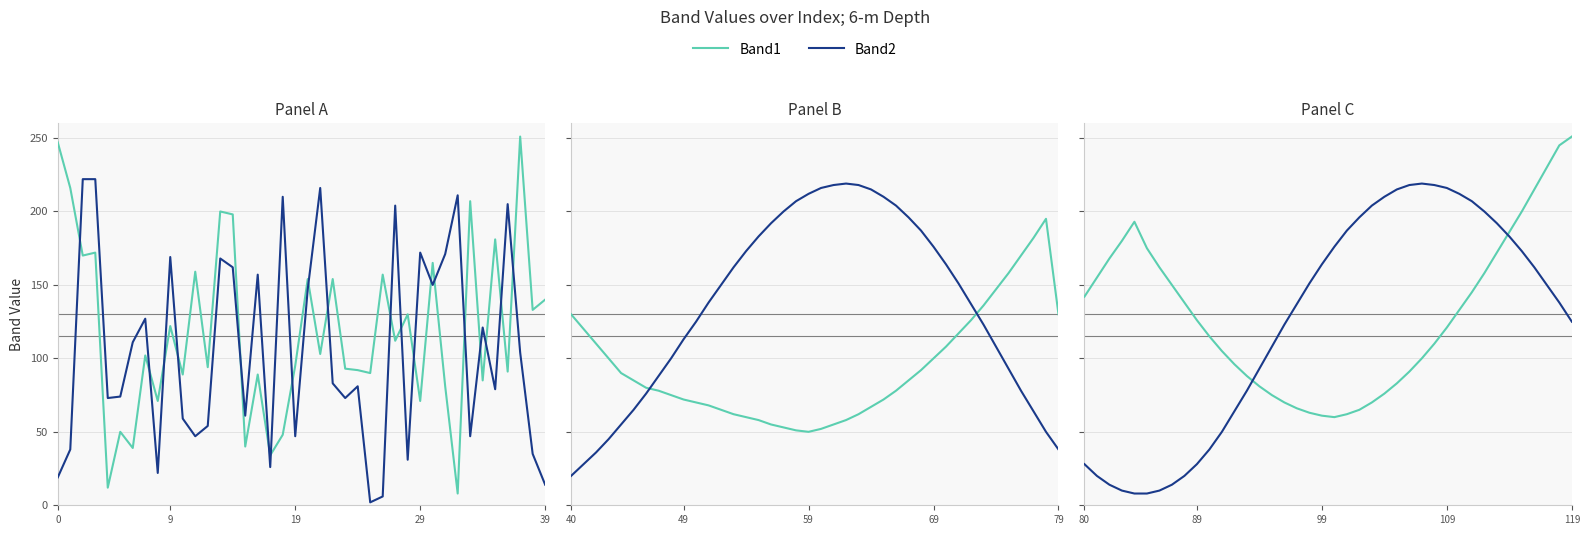

List the series in order of their peak value, highest first.

Band1, Band2